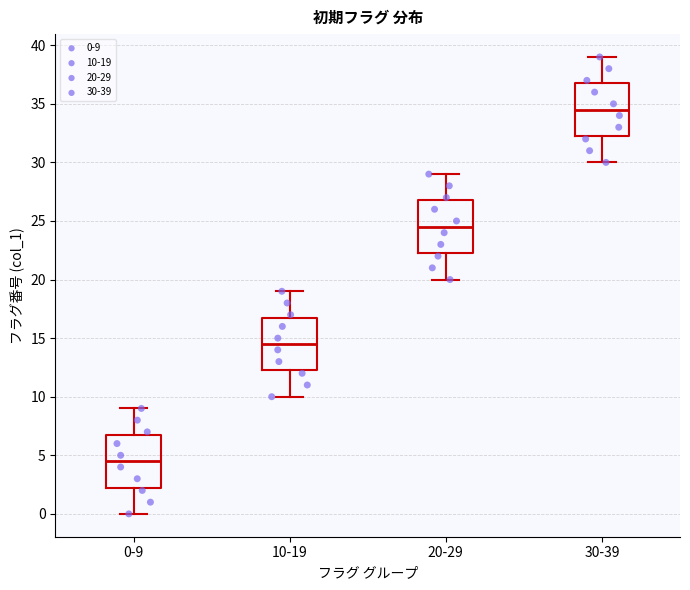

Which box has the highest median line?

30-39